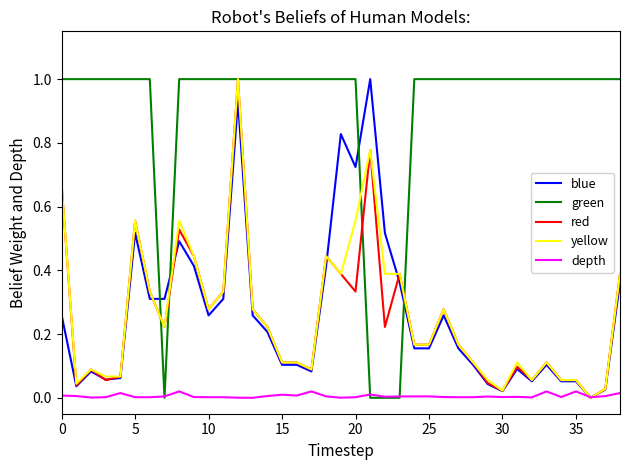

What is the difference between the maximum and minimum values in the yellow series?

1.0